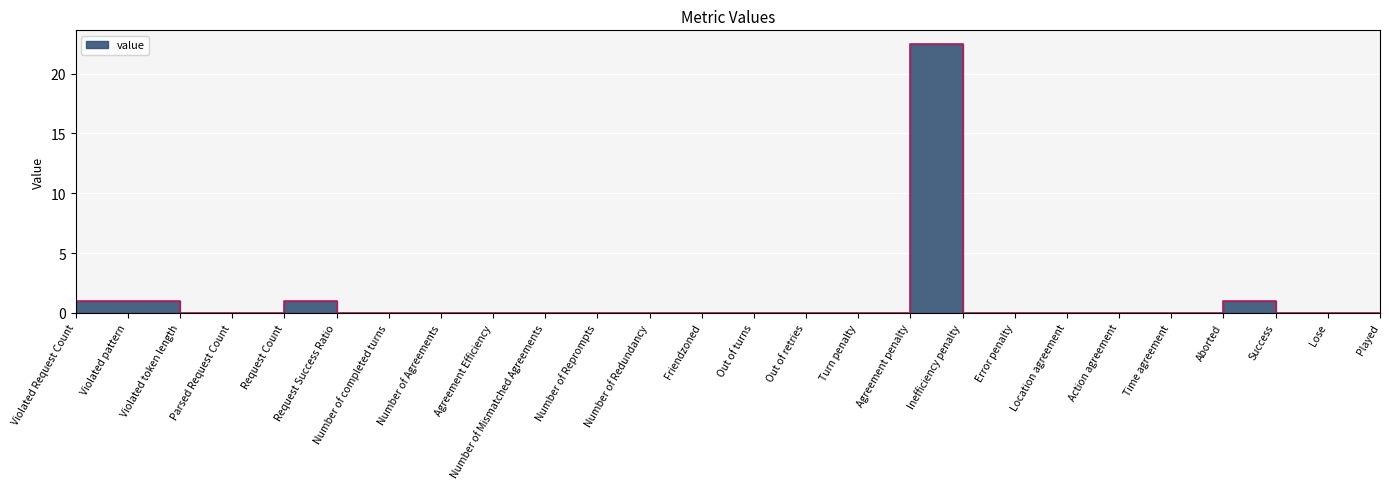

What position from the right is Success?

3